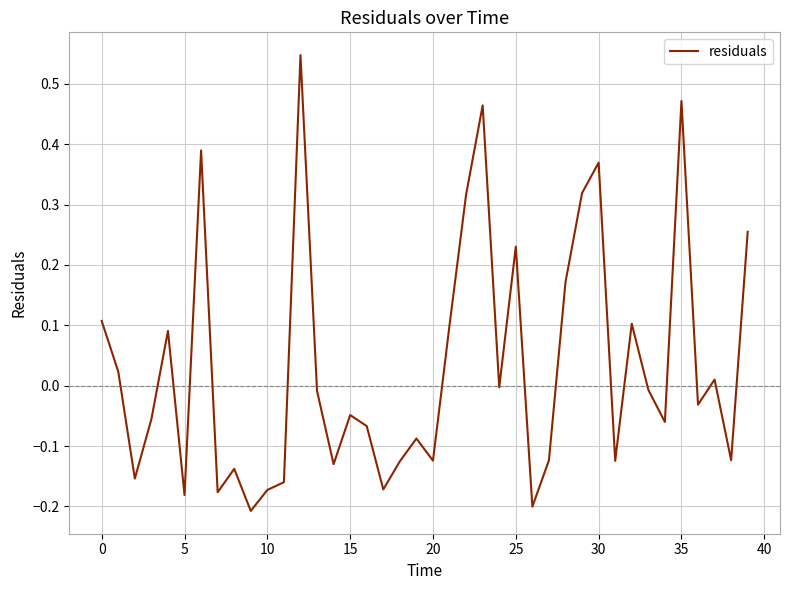

What is the difference between the maximum and minimum values?

0.8